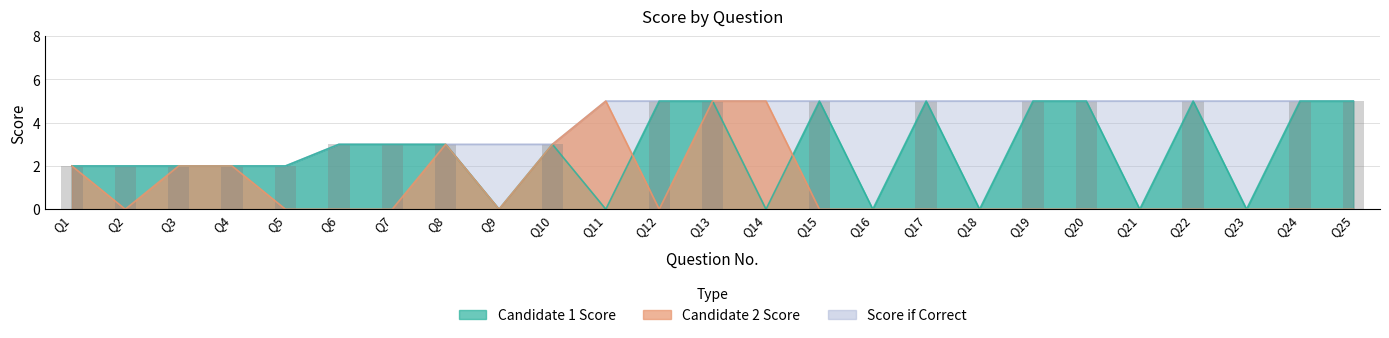

Rank the series by their maximum value, from lowest to highest.

Candidate 1 Score, Candidate 2 Score, Score if Correct